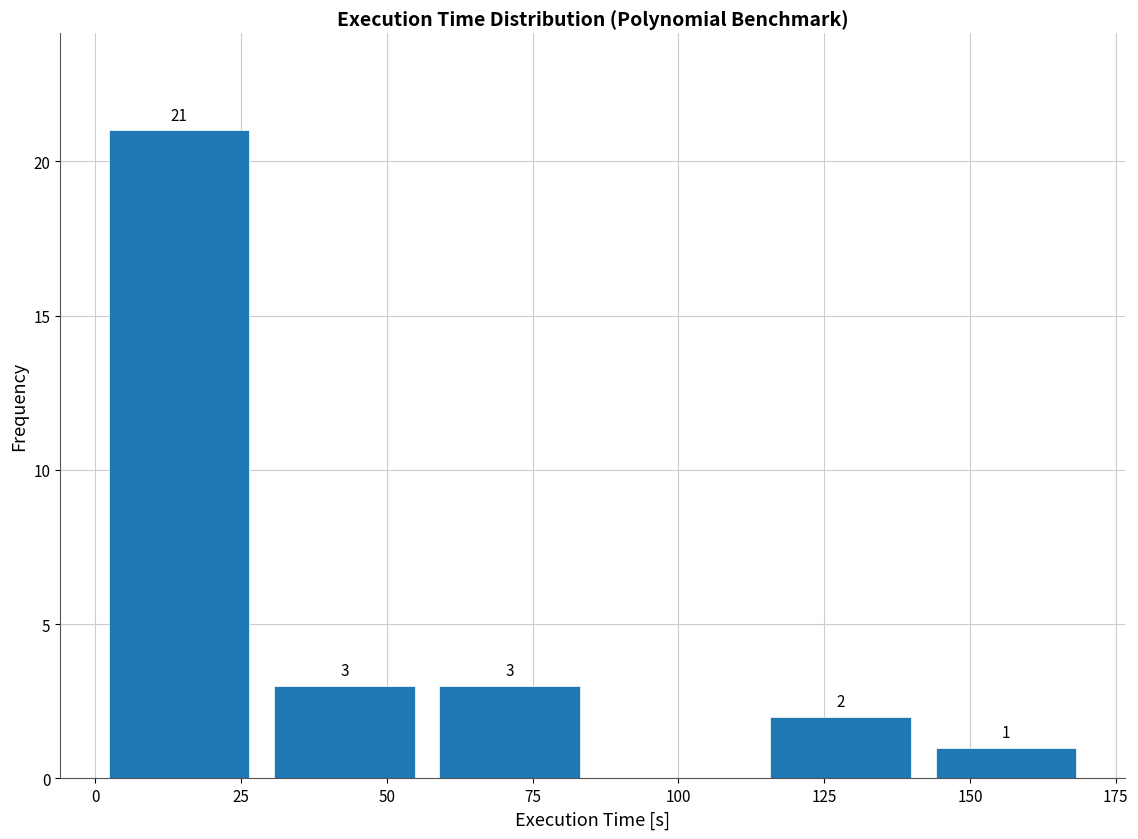

Which range on the x-axis has the tallest bar?

0 to 30